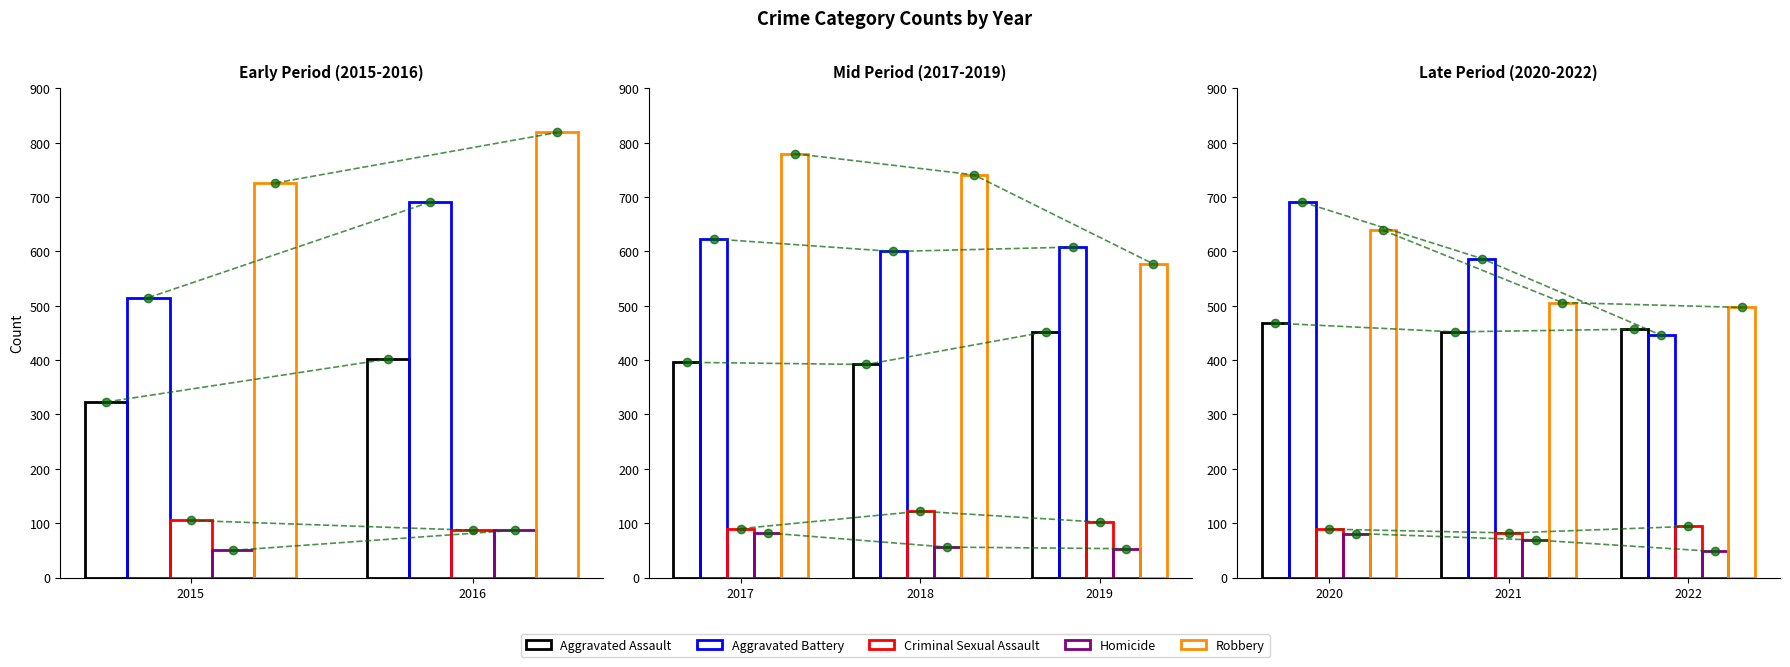

What is the difference between the Homicide values at 2020 and 2022?

33